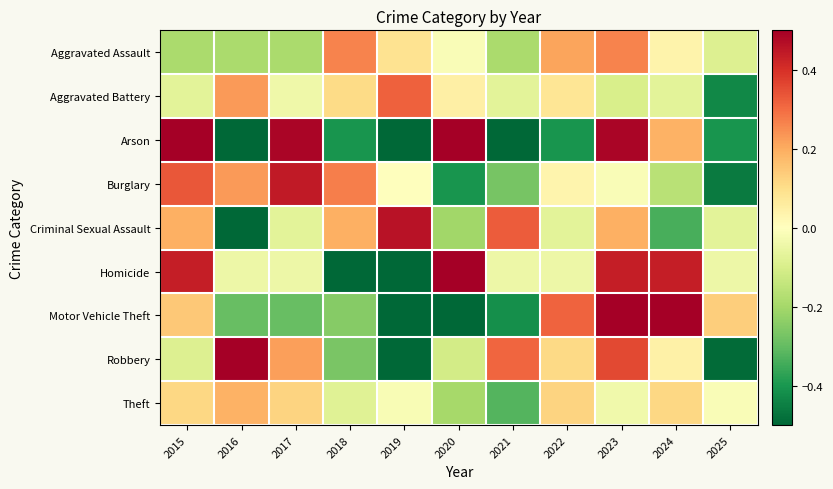

Count the number of data series in this chart.

9